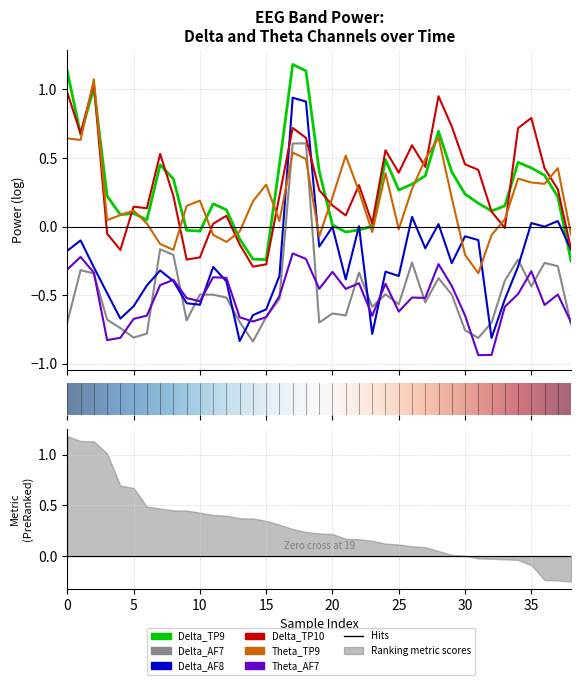

At which category is the sum across all series the highest?

17